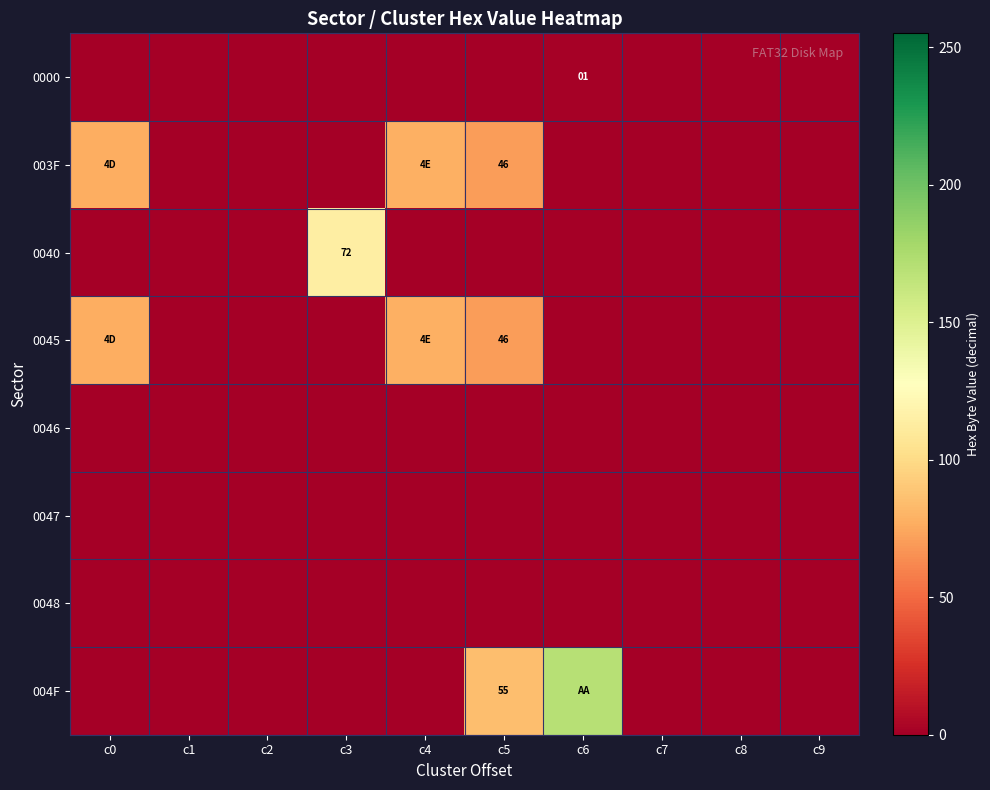

Which series has the largest range (max minus min)?

004F